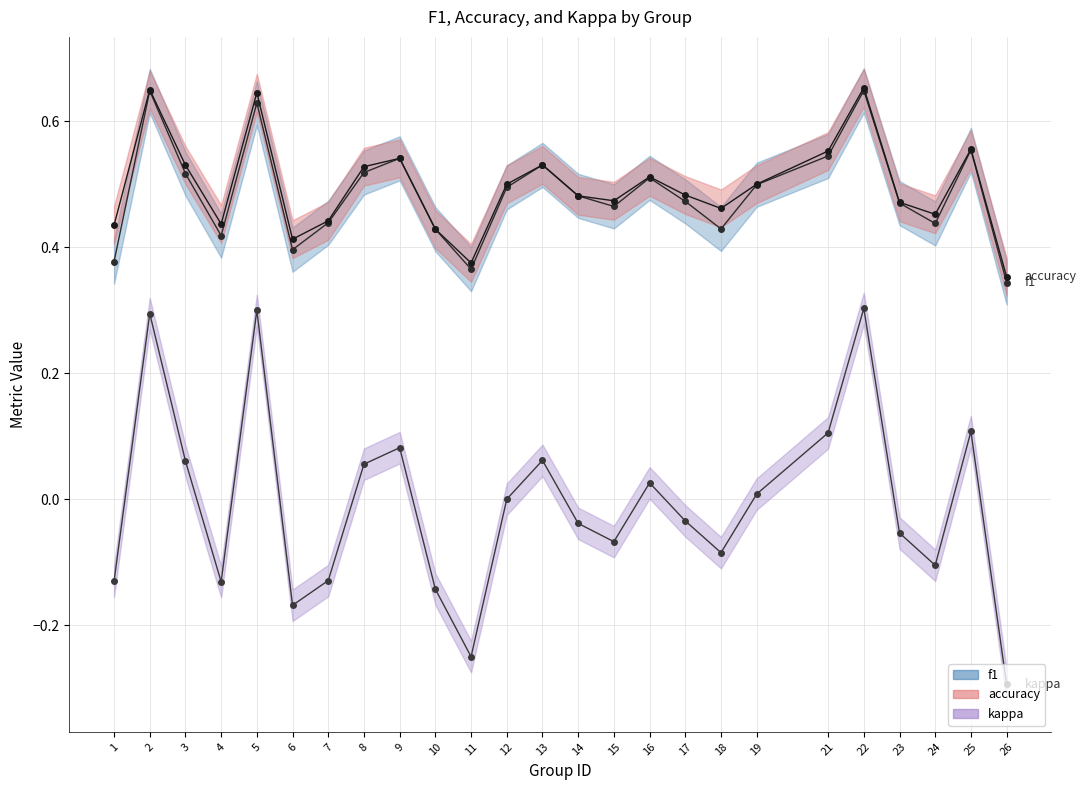

What is the total value across all series at 13?

1.1